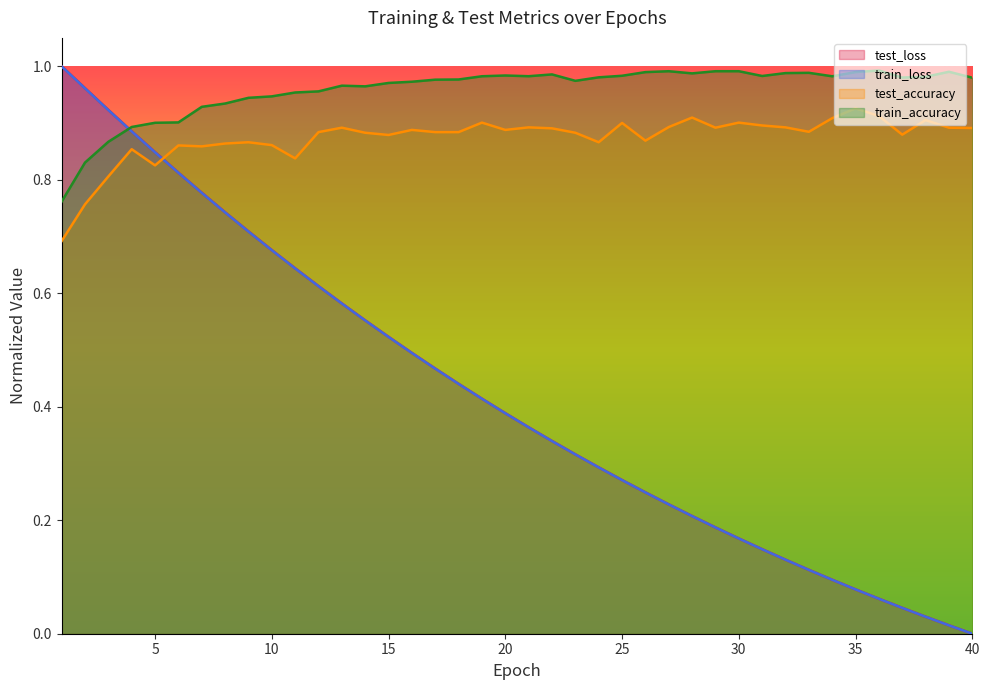

Is the value of test_loss at 4 greater than the value of train_loss at 26?

Yes